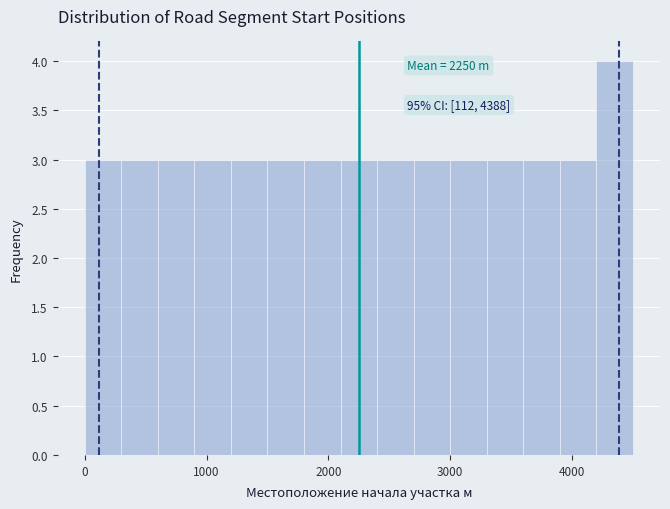

Around what value on the x-axis is the tallest bar? Give the approximate position of its centre, as read against the axis.

4400